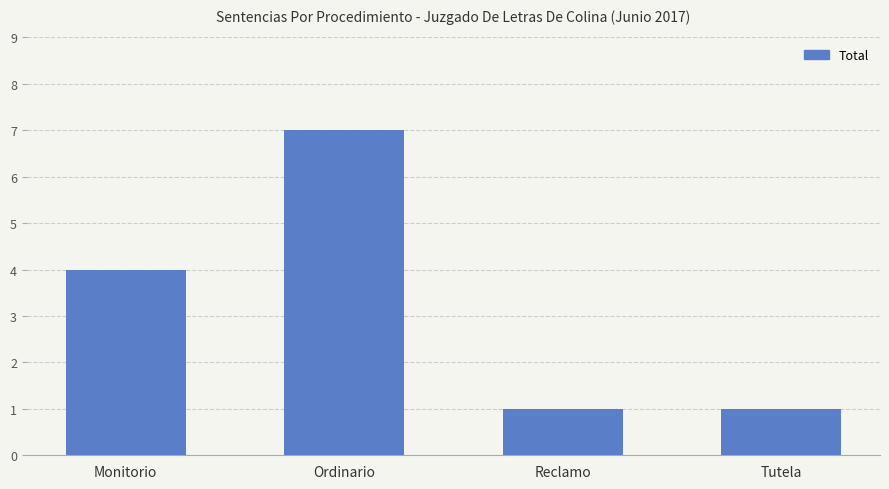

Reading left to right, what are all the values shown in this chart?

4	7	1	1